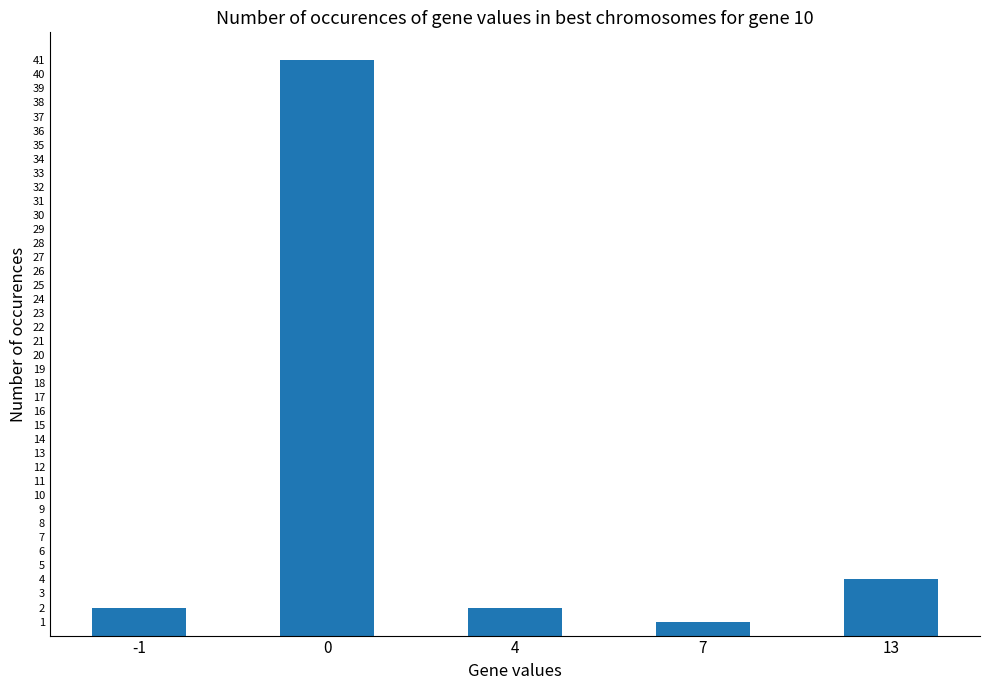

What is the average value?

10